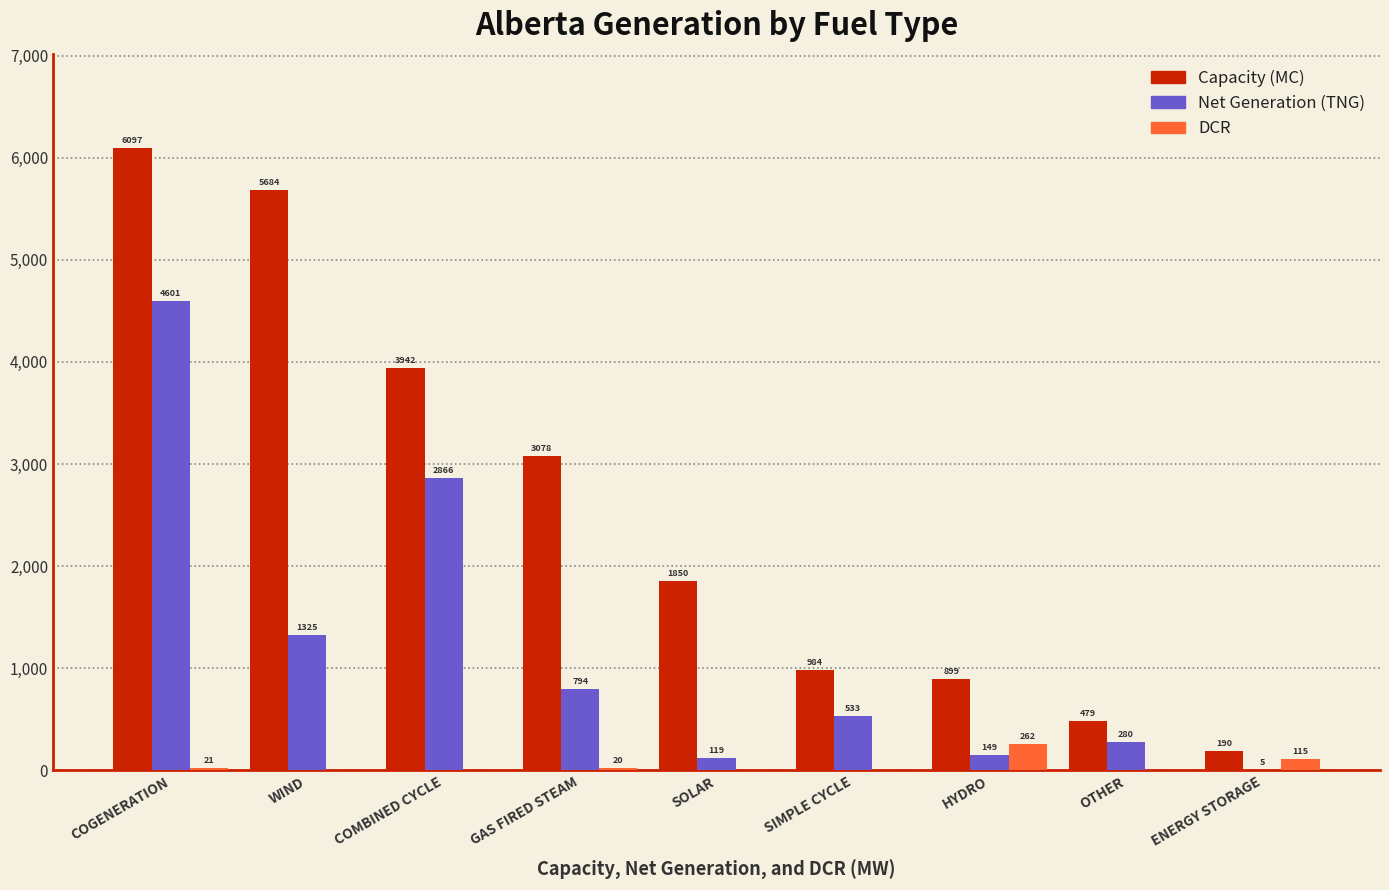

Reading right to left, transcribe all the data shown in this chart.

Capacity (MC): ENERGY STORAGE=190	OTHER=479	HYDRO=899	SIMPLE CYCLE=984	SOLAR=1850	GAS FIRED STEAM=3078	COMBINED CYCLE=3942	WIND=5684	COGENERATION=6097
Net Generation (TNG): ENERGY STORAGE=5	OTHER=280	HYDRO=149	SIMPLE CYCLE=533	SOLAR=119	GAS FIRED STEAM=794	COMBINED CYCLE=2866	WIND=1325	COGENERATION=4601
DCR: ENERGY STORAGE=115	OTHER=0	HYDRO=262	SIMPLE CYCLE=0	SOLAR=0	GAS FIRED STEAM=20	COMBINED CYCLE=0	WIND=0	COGENERATION=21